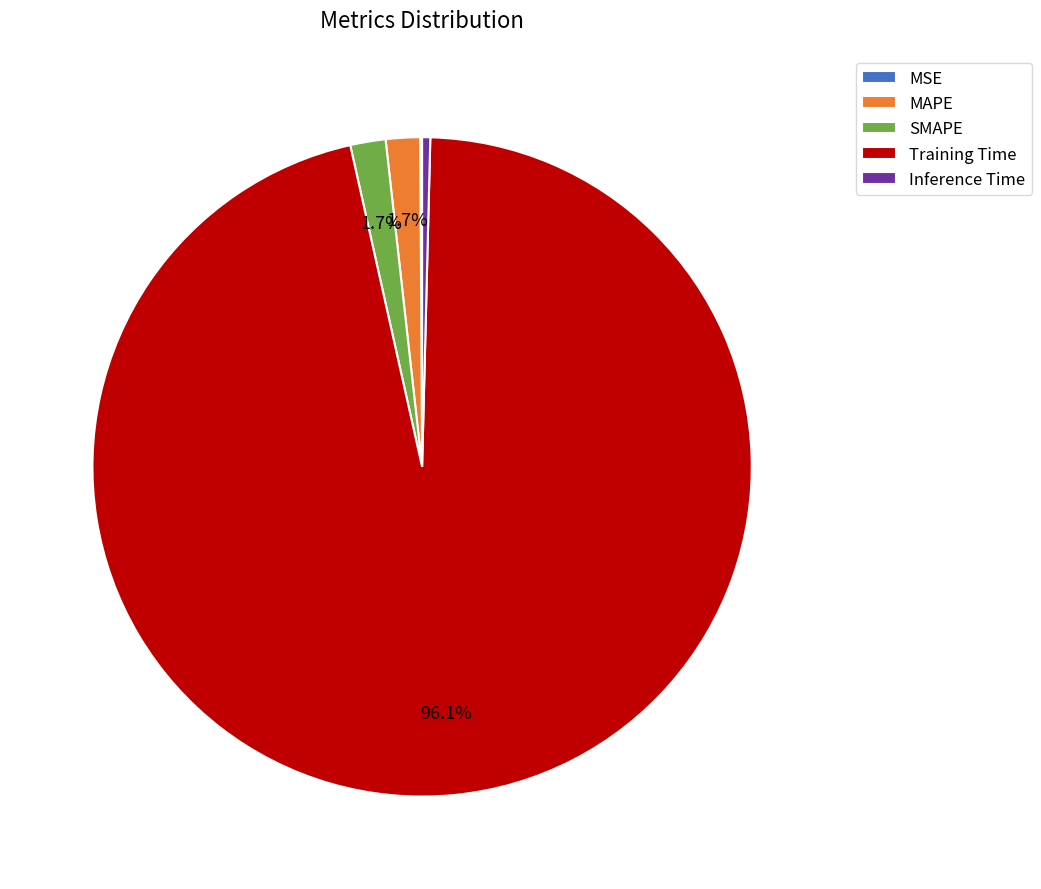

To the nearest percent, what is the average slice percentage?

20%